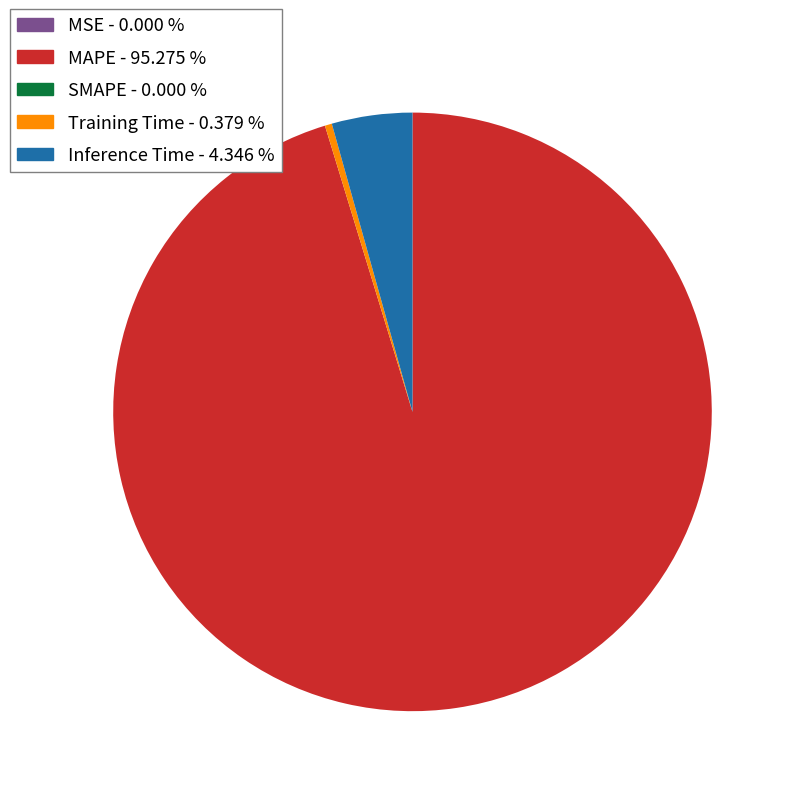

Which slice represents more than half of the pie?

MAPE